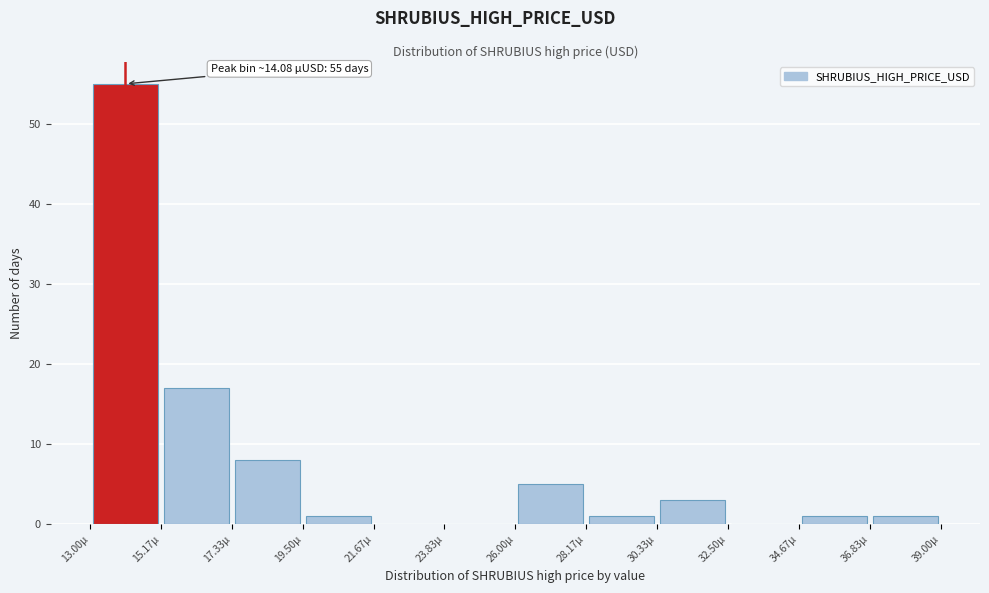

Which range on the x-axis has the tallest bar?

13.0 to 15.0